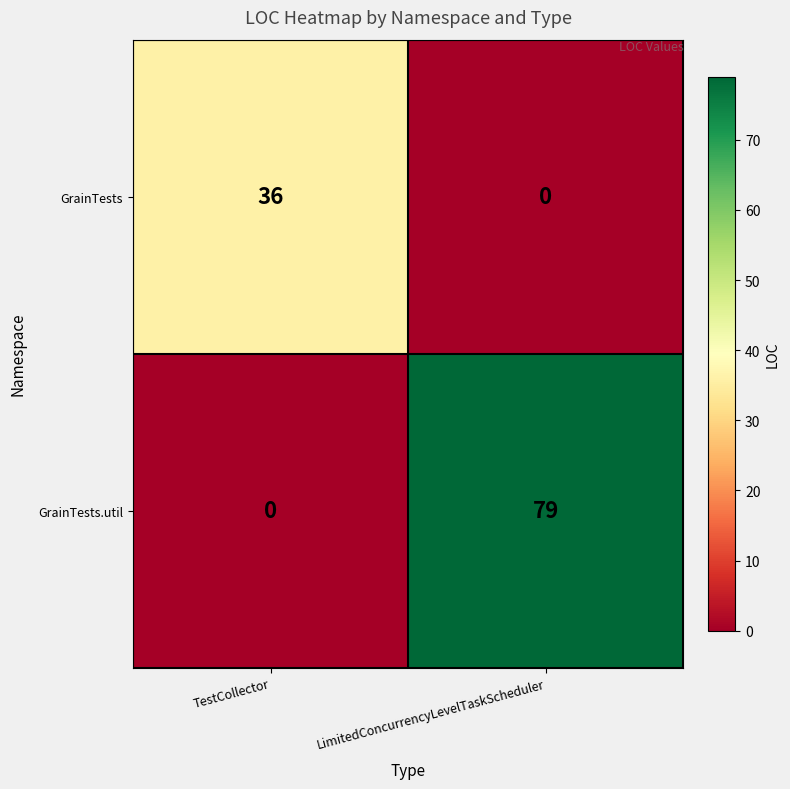

Reading left to right, extract all data points from this chart.

GrainTests: 36	0
GrainTests.util: 0	79